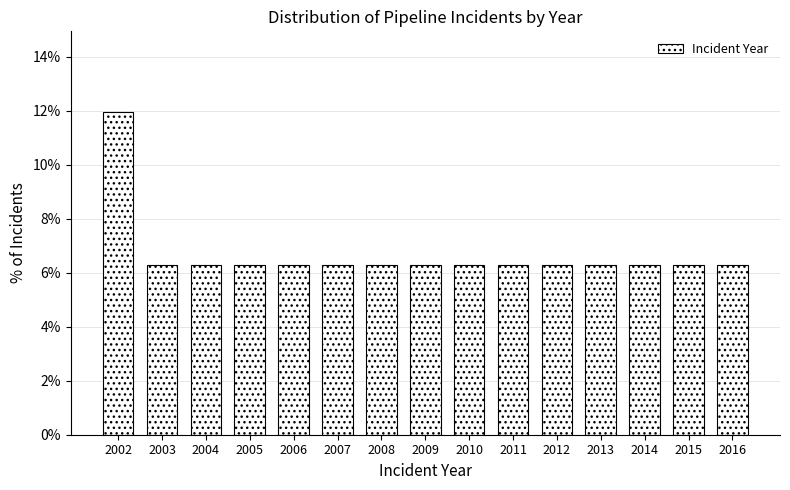

Reading right to left, what are all the values shown in this chart?

6.3	6.3	6.3	6.3	6.3	6.3	6.3	6.3	6.3	6.3	6.3	6.3	6.3	6.3	11.9